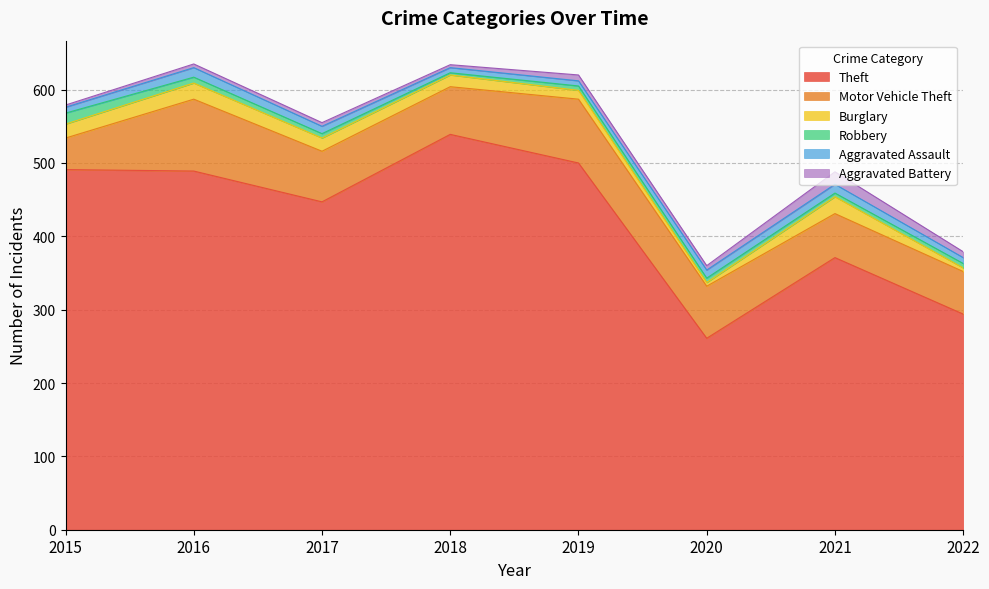

Rank the series at 2015 from highest to lowest value.

Theft, Motor Vehicle Theft, Burglary, Robbery, Aggravated Assault, Aggravated Battery